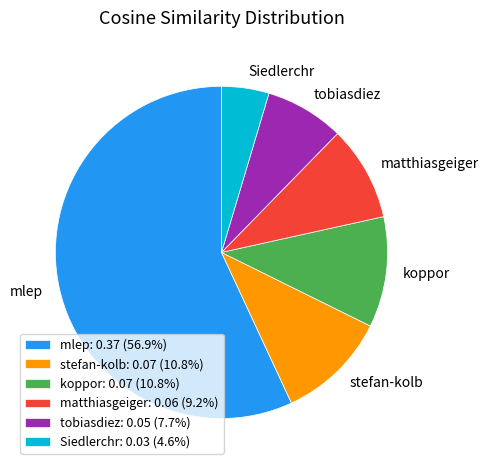

Combined, do Siedlerchr: 0.03 (4.6%) and matthiasgeiger: 0.06 (9.2%) account for over 50%?

No